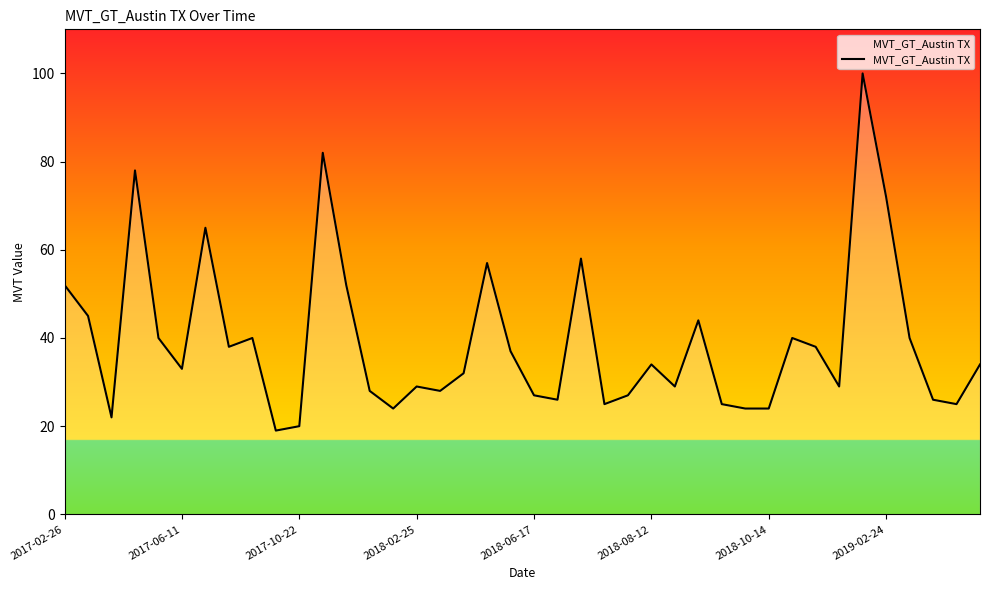

Reading left to right, extract all data points from this chart.

52	45	22	78	40	33	65	38	40	19	20	82	52	28	24	29	28	32	57	37	27	26	58	25	27	34	29	44	25	24	24	40	38	29	100	72	40	26	25	34